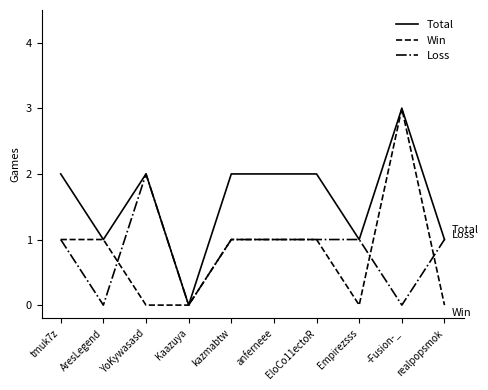

At which category does Total reach its first local peak?

YoKywasasd